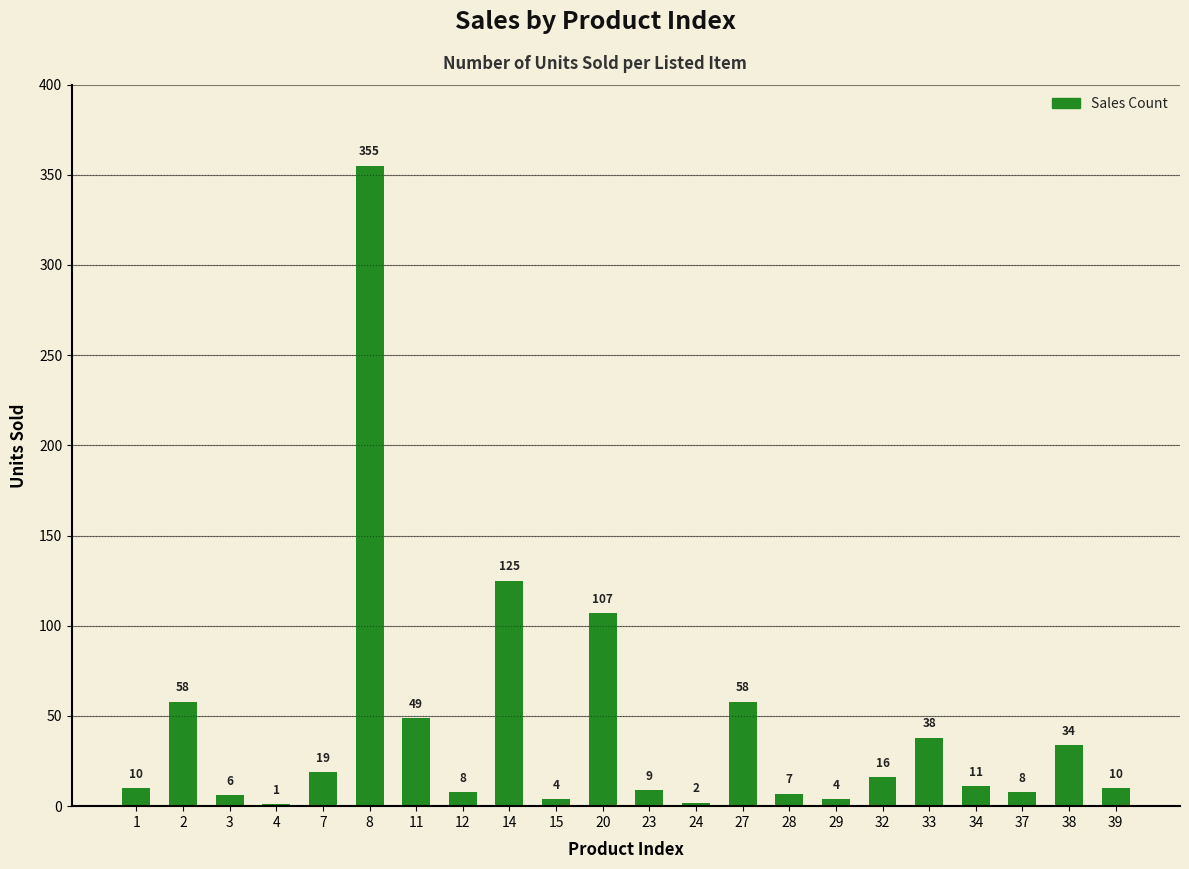

Reading left to right, extract all data points from this chart.

10	58	6	1	19	355	49	8	125	4	107	9	2	58	7	4	16	38	11	8	34	10